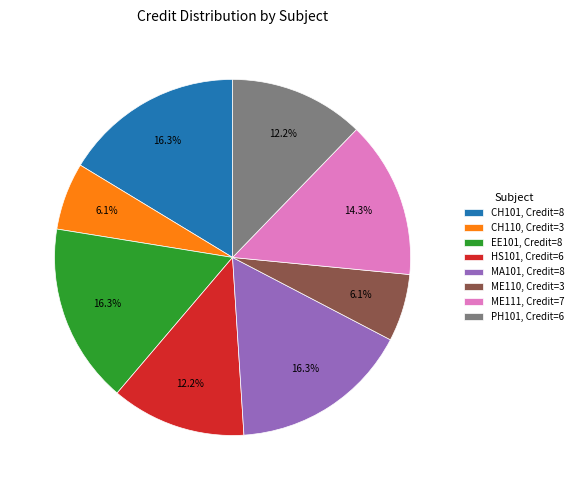

How many segments does this pie chart have?

8